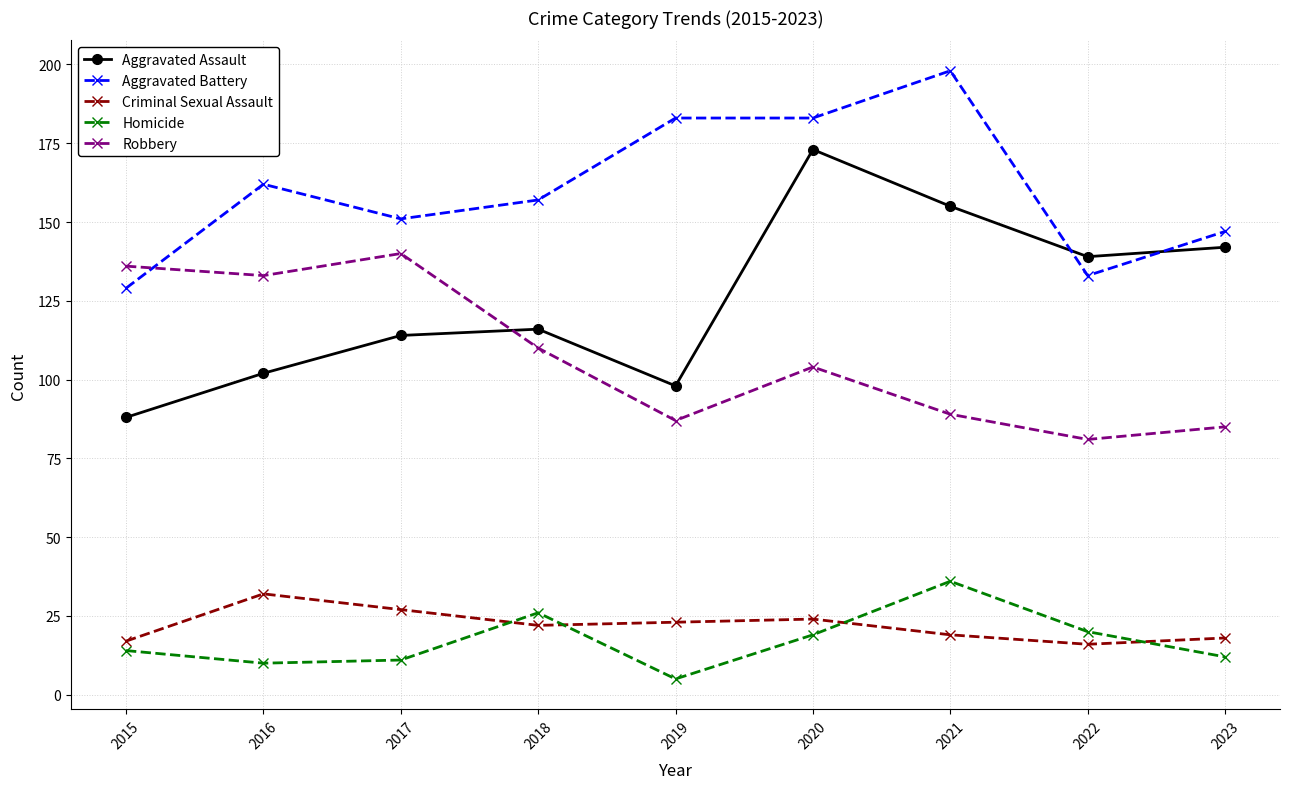

At which category does Aggravated Assault reach its first local valley?

2019